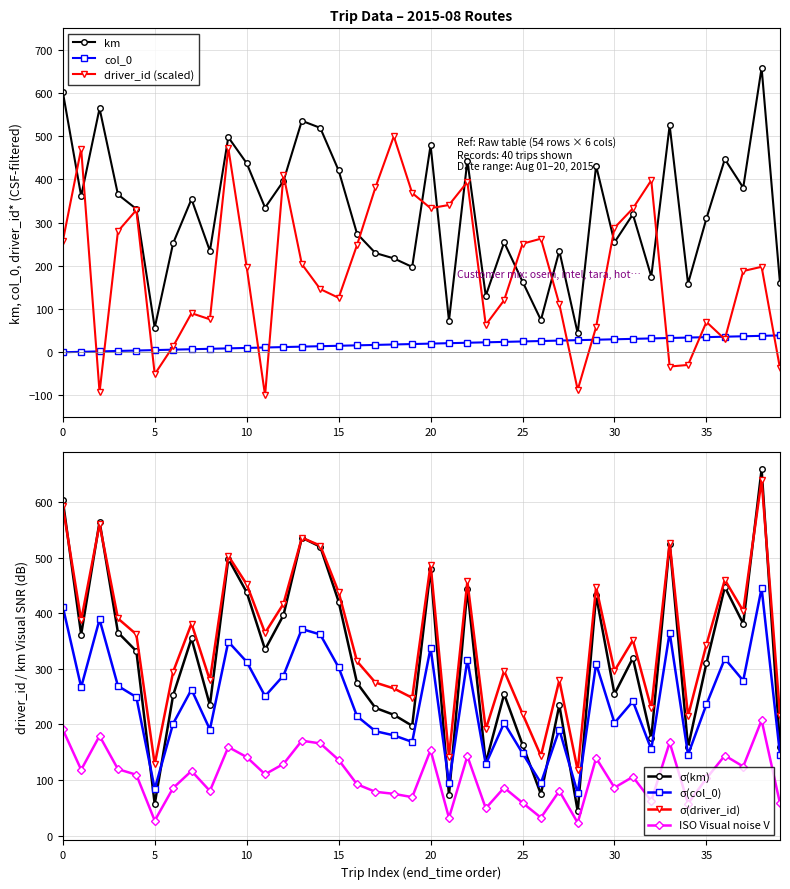

List the series in order of their overall mean, highest first.

driver_id, km, col_0